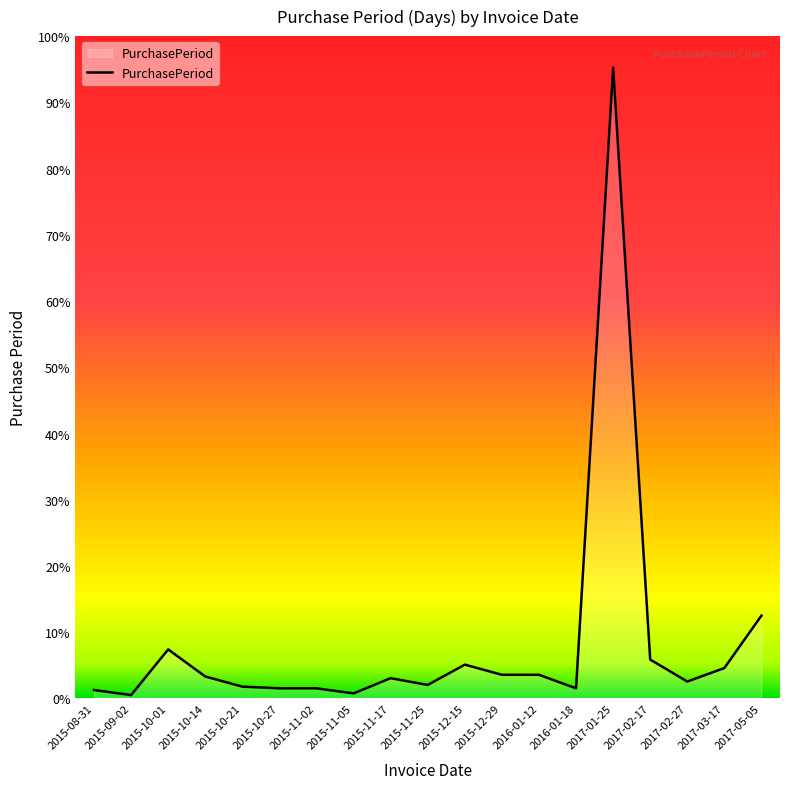

What is the difference between the maximum and minimum values?

371